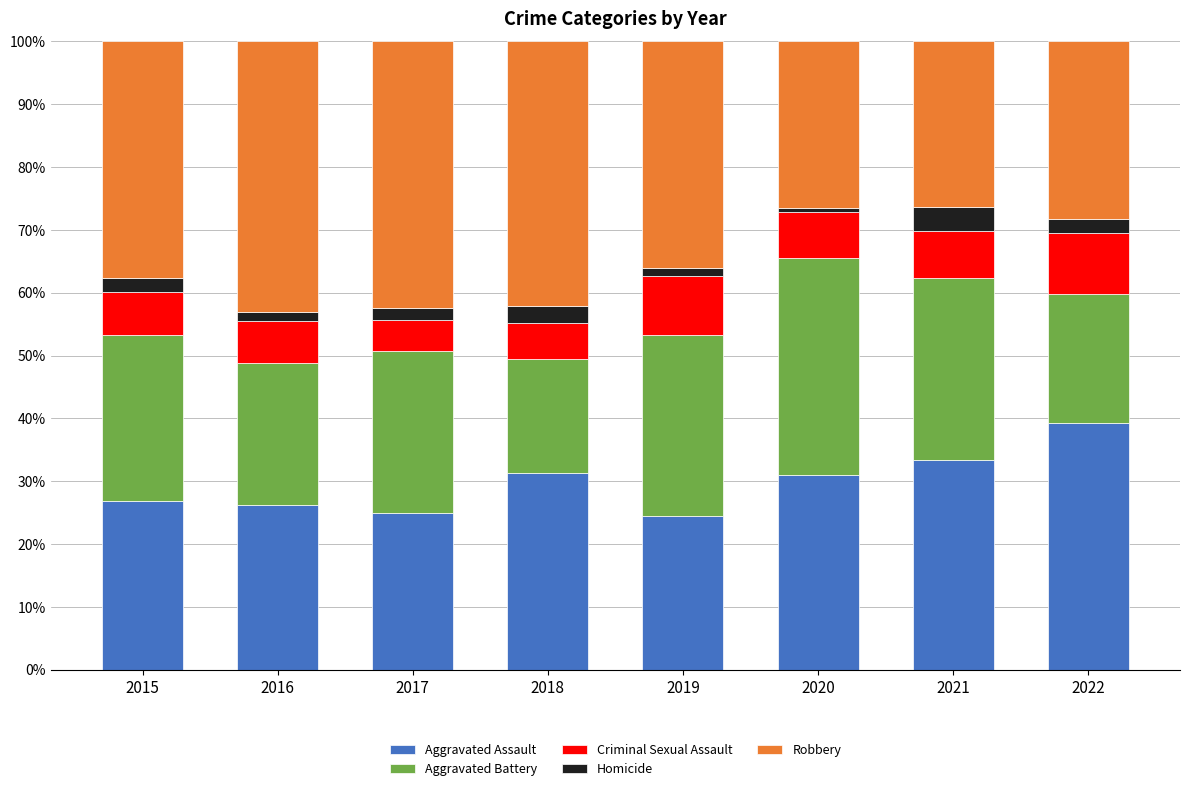

Which category has the highest value in the Aggravated Assault series?

2022